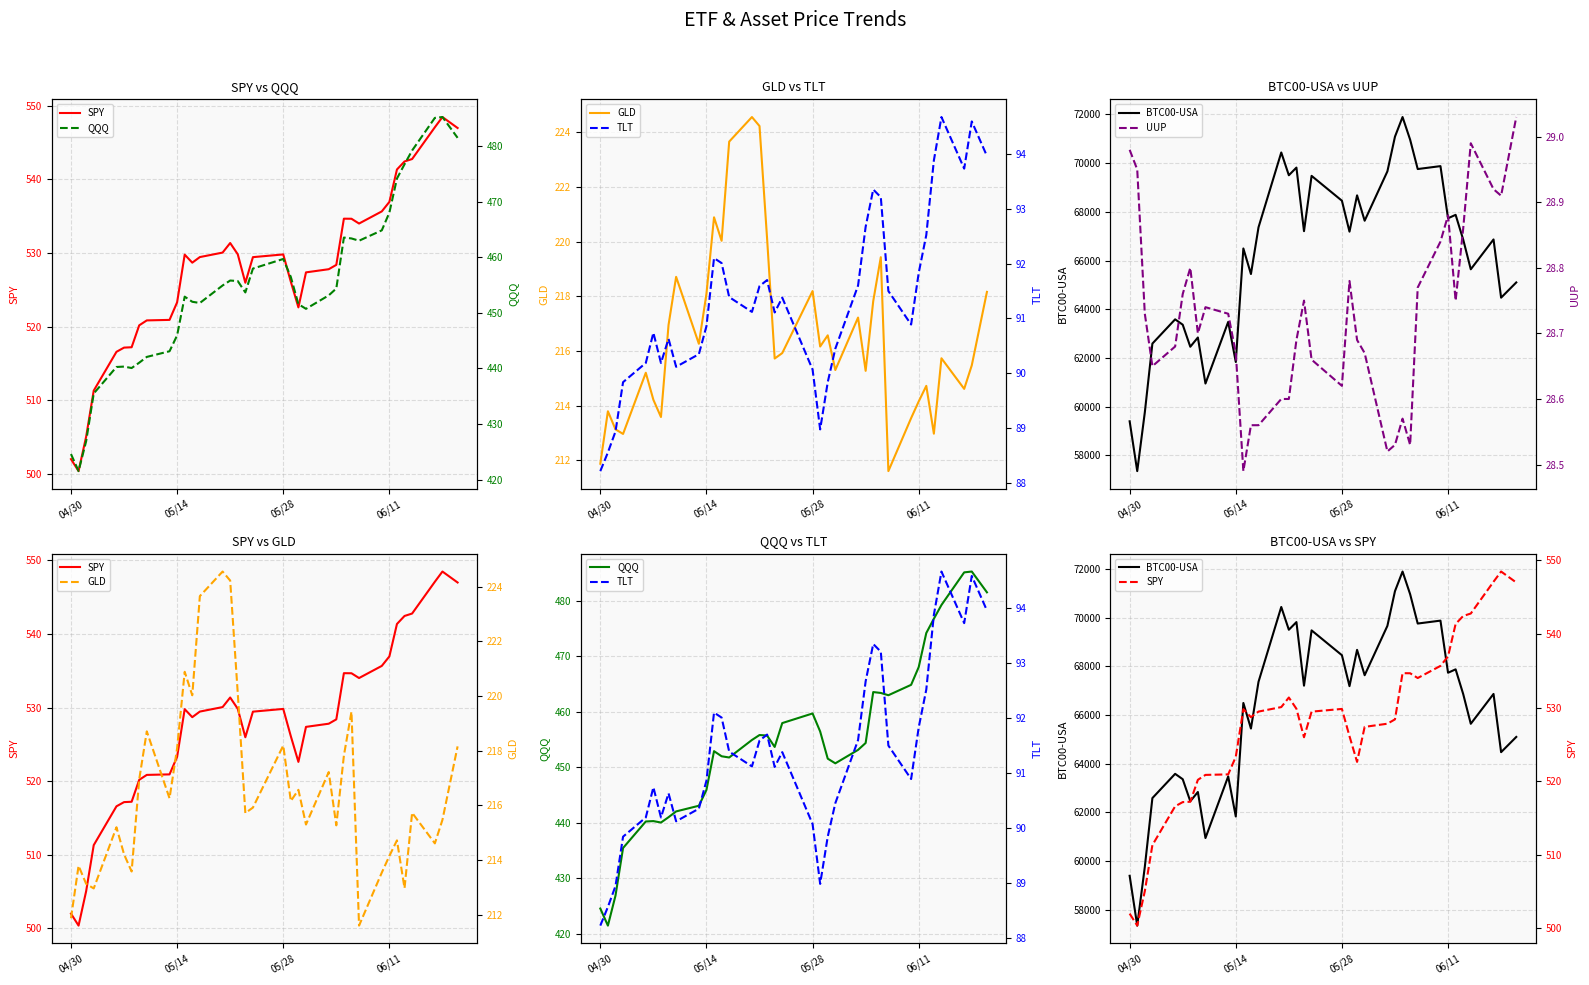

Which series has the largest total across all categories?

BTC00-USA